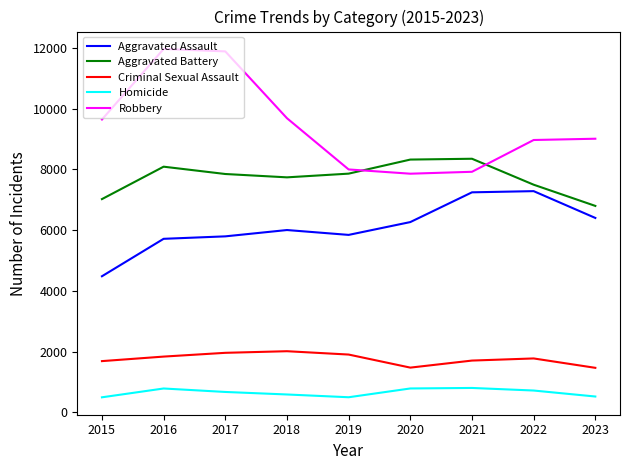

Is the value of Aggravated Battery at 2015 greater than the value of Homicide at 2019?

Yes